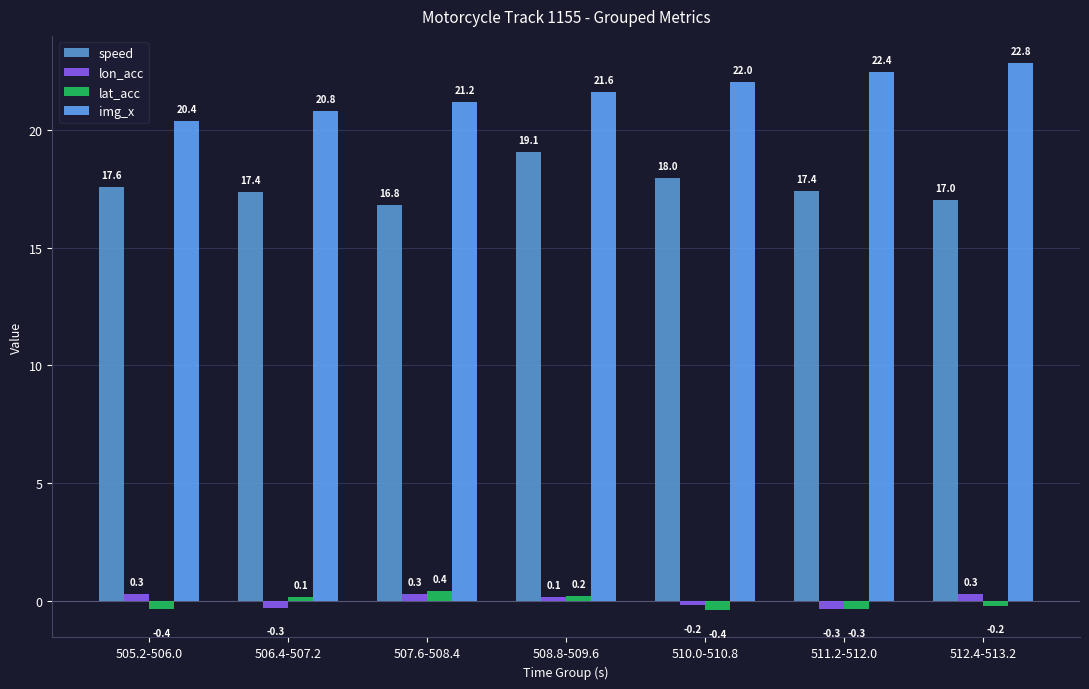

Reading right to left, transcribe all the data shown in this chart.

speed: 17.0	17.4	18.0	19.1	16.8	17.4	17.6
lon_acc: 0.3	-0.3	-0.2	0.1	0.3	-0.3	0.3
lat_acc: -0.2	-0.3	-0.4	0.2	0.4	0.1	-0.4
img_x: 22.8	22.4	22.0	21.6	21.2	20.8	20.4